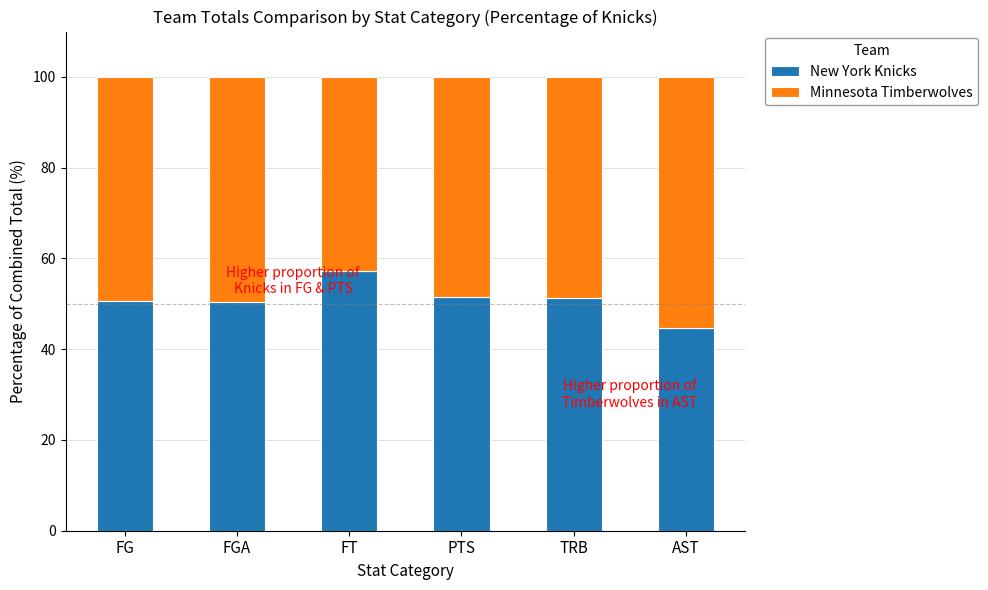

The New York Knicks series shows 102.0 at FT. True or false?

False